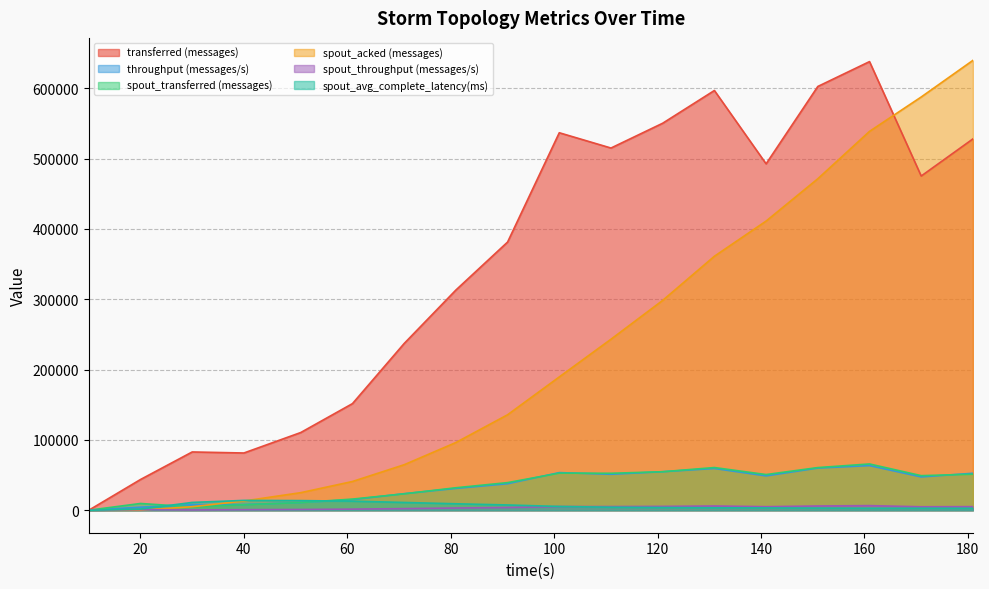

What is the difference between the second highest and minimum values in the spout_acked (messages) series?

587600.0